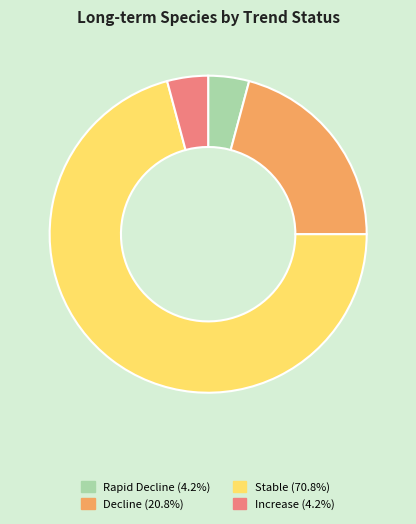

Approximately how many times larger is the value at Stable (70.8%) compared to Increase (4.2%)?

17.0